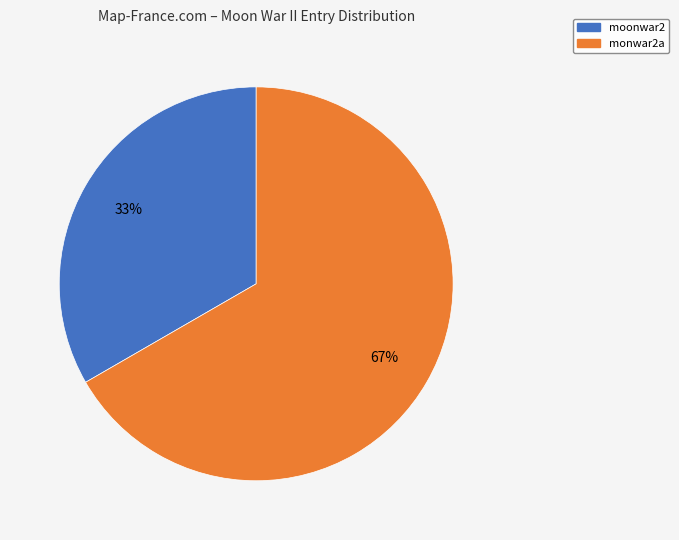

The monwar2a slice represents 67% of the pie. True or false?

True